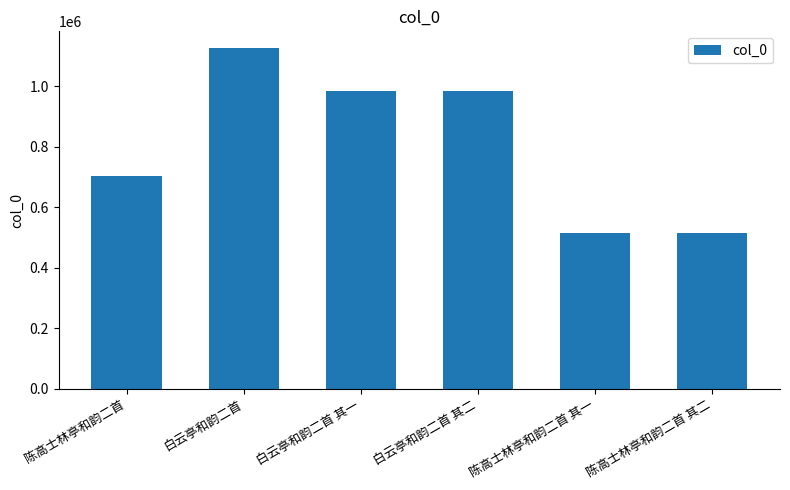

Does the chart contain stacked bars?

No